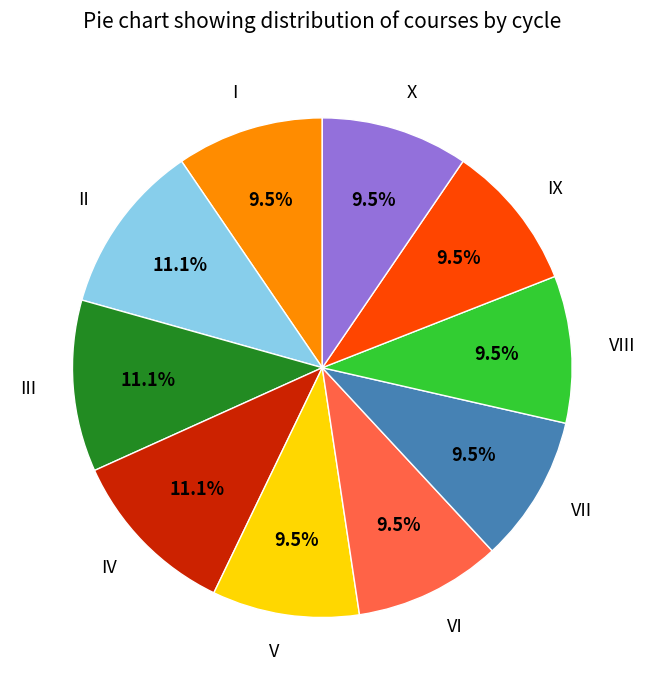

What is the ratio of the value at I to the value at II?

0.9